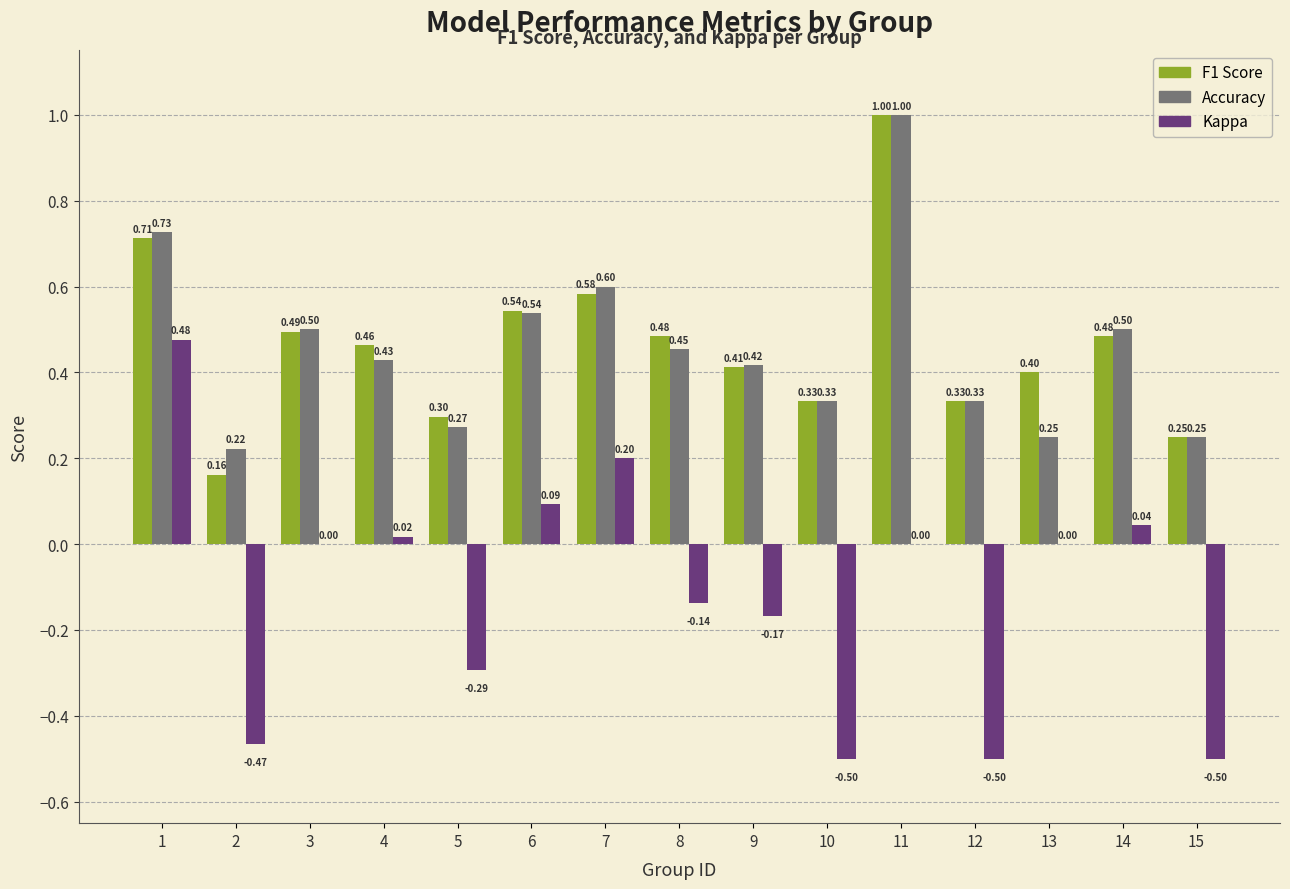

True or false: F1 Score has a value of 0.1 at 9.

False